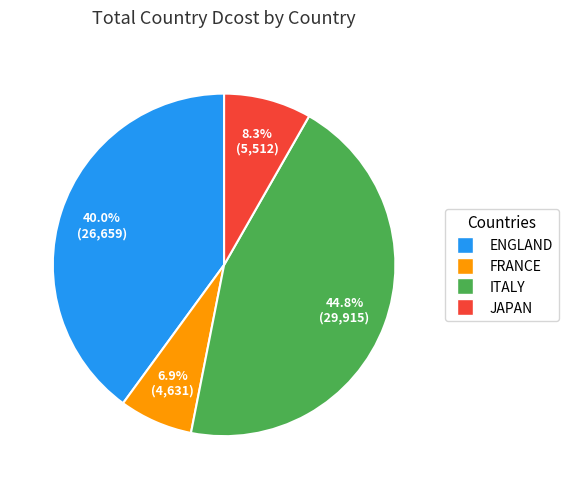

Count the number of slices in the pie.

4